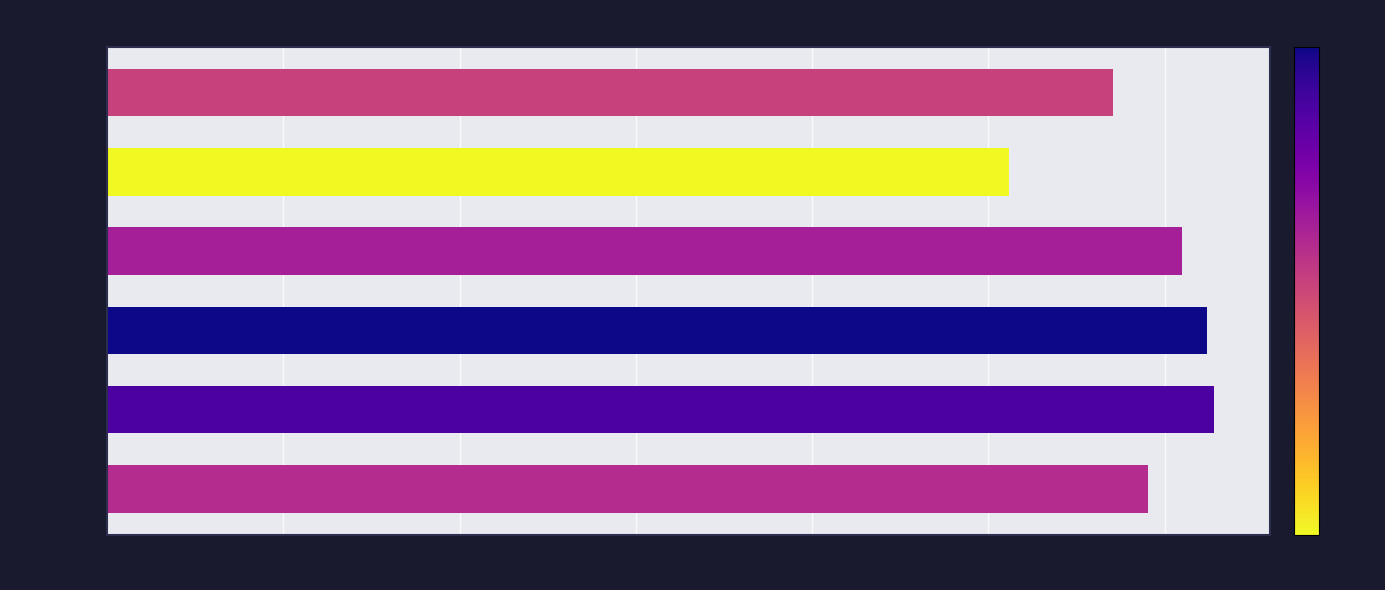

What is the maximum value shown in the chart?

6282592858.6